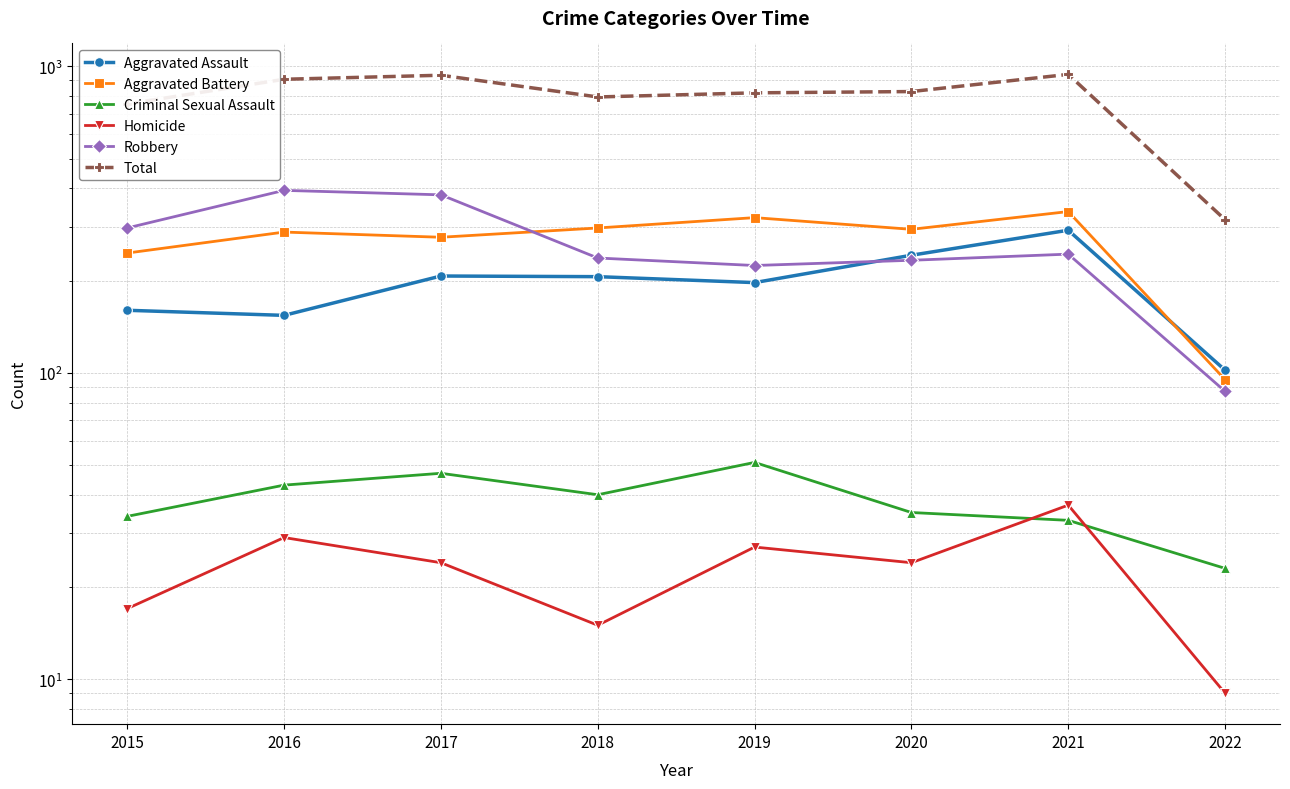

Which series has the largest total across all categories?

Total